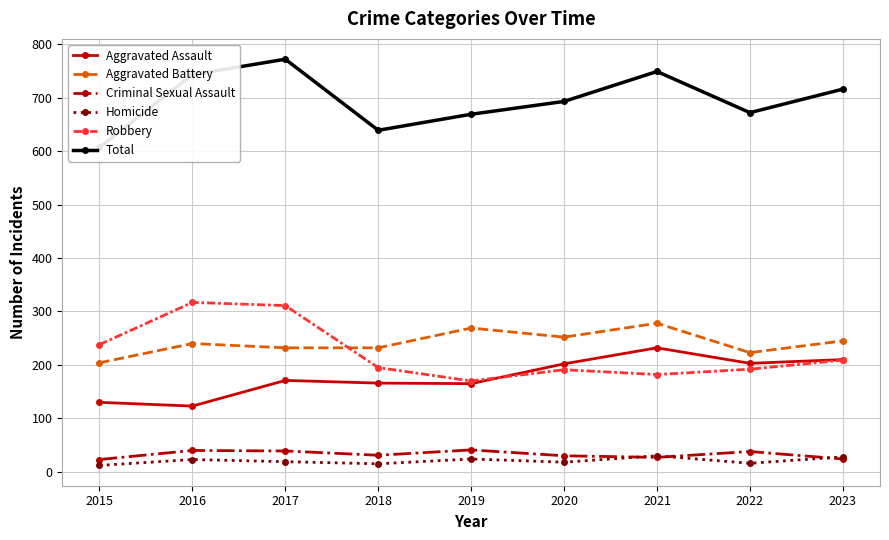

Rank the series at 2023 from lowest to highest value.

Criminal Sexual Assault, Homicide, Robbery, Aggravated Assault, Aggravated Battery, Total